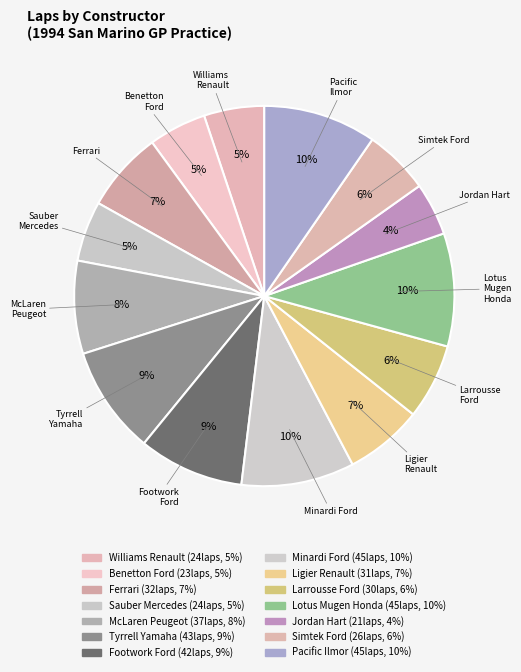

To the nearest percent, what is the combined percentage of Pacific Ilmor and Tyrrell Yamaha?

19%